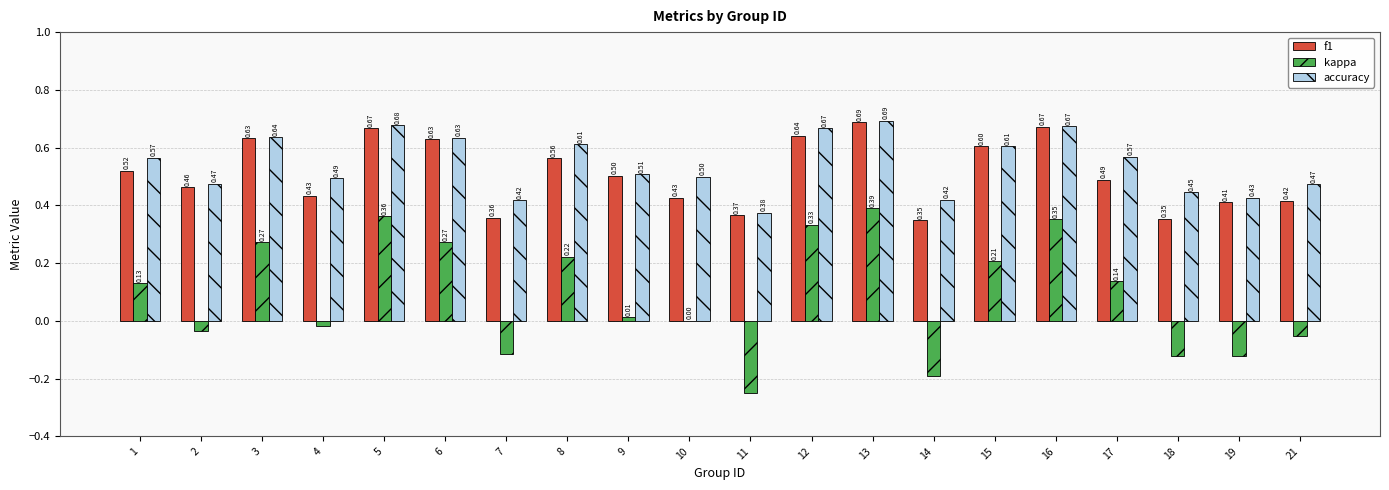

Which series has the largest total across all categories?

accuracy